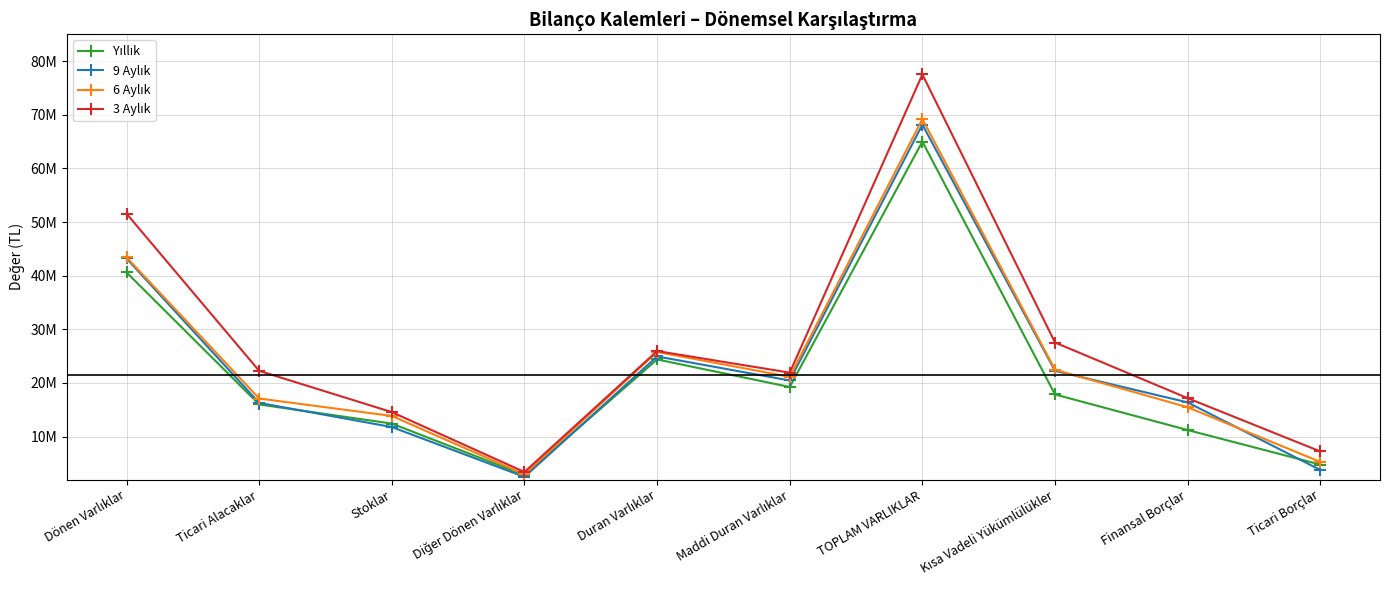

Is this an area chart (filled region under the line)?

No